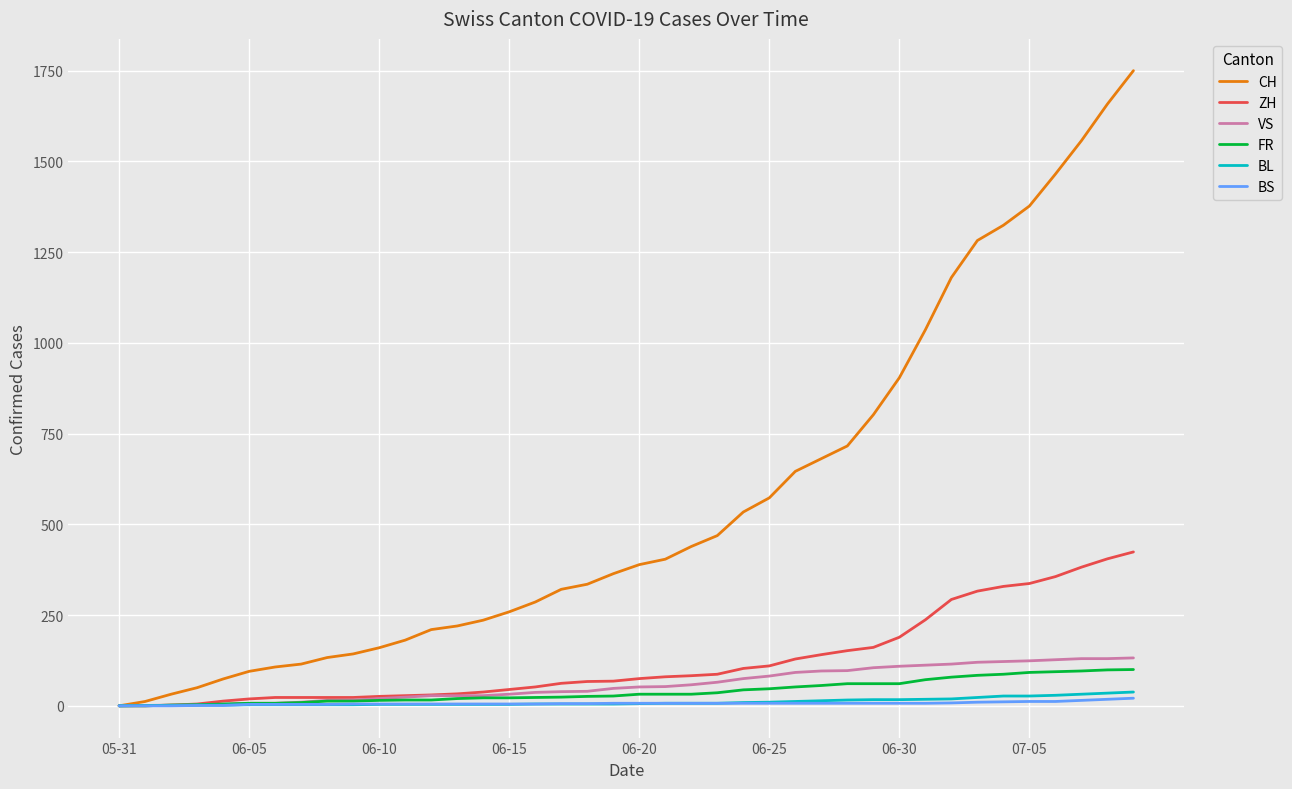

Which series has the widest spread of values?

CH